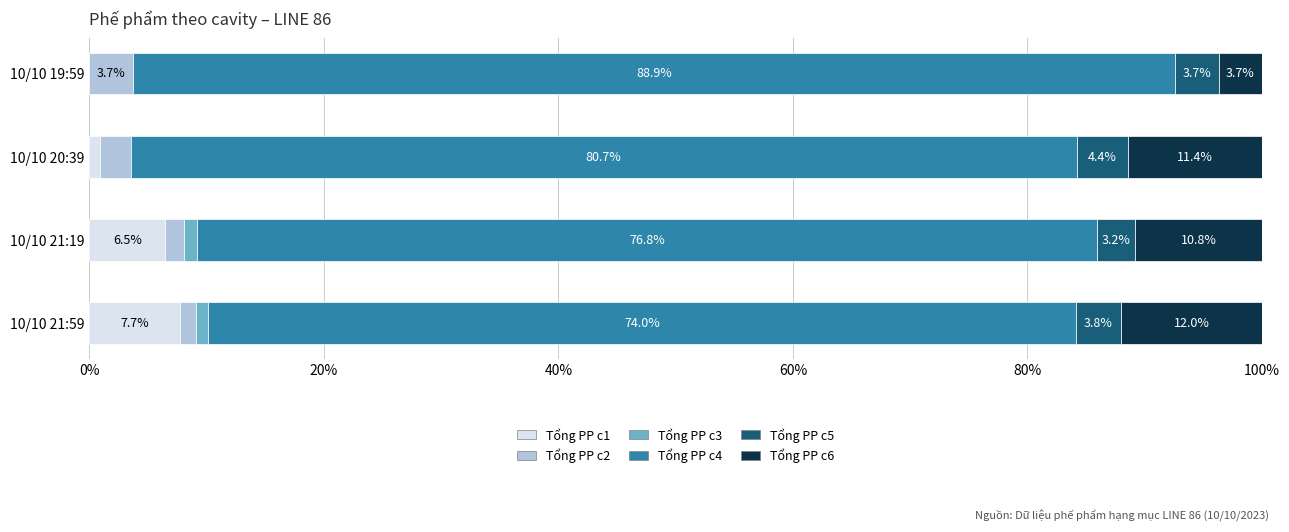

What is the maximum value for Tổng PP c1?

7.7